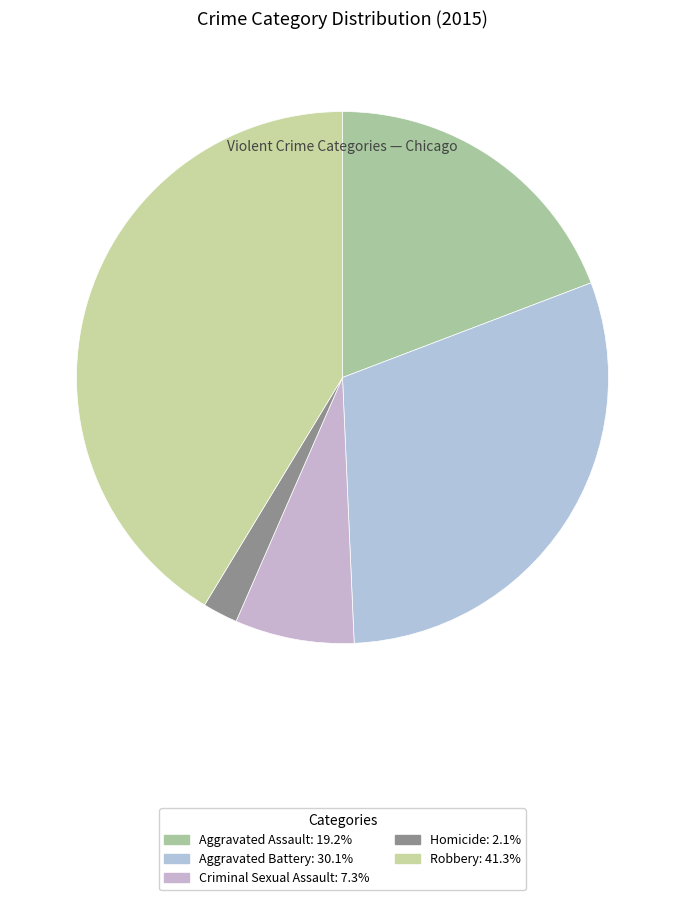

The Homicide slice represents 1% of the pie. True or false?

False